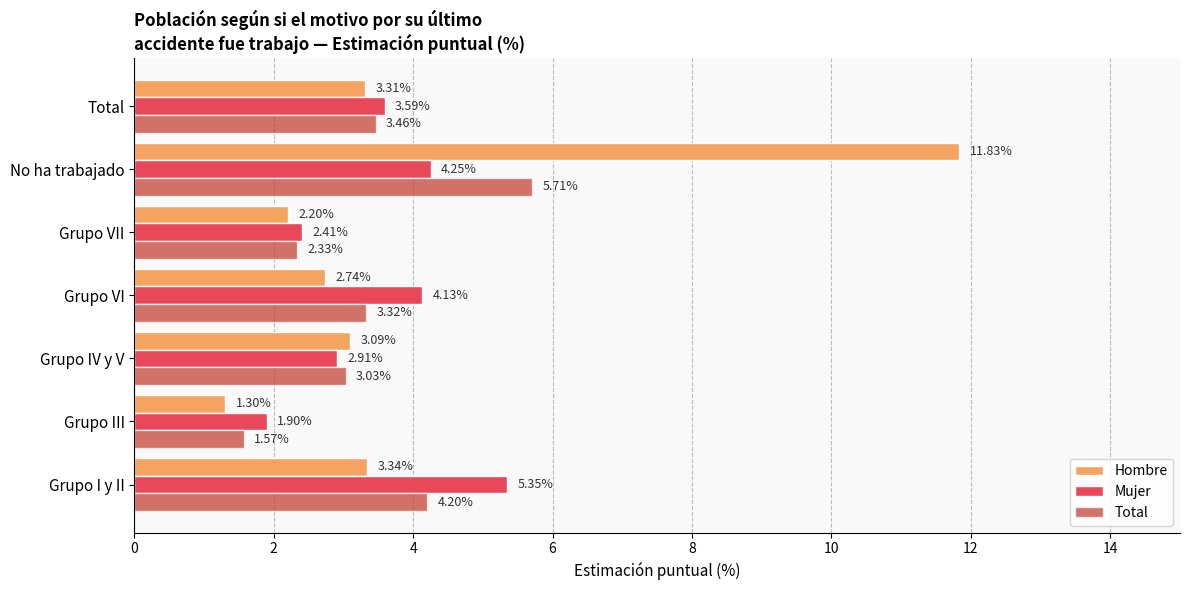

Where is Hombre nearest to the value 6?

Grupo I y II